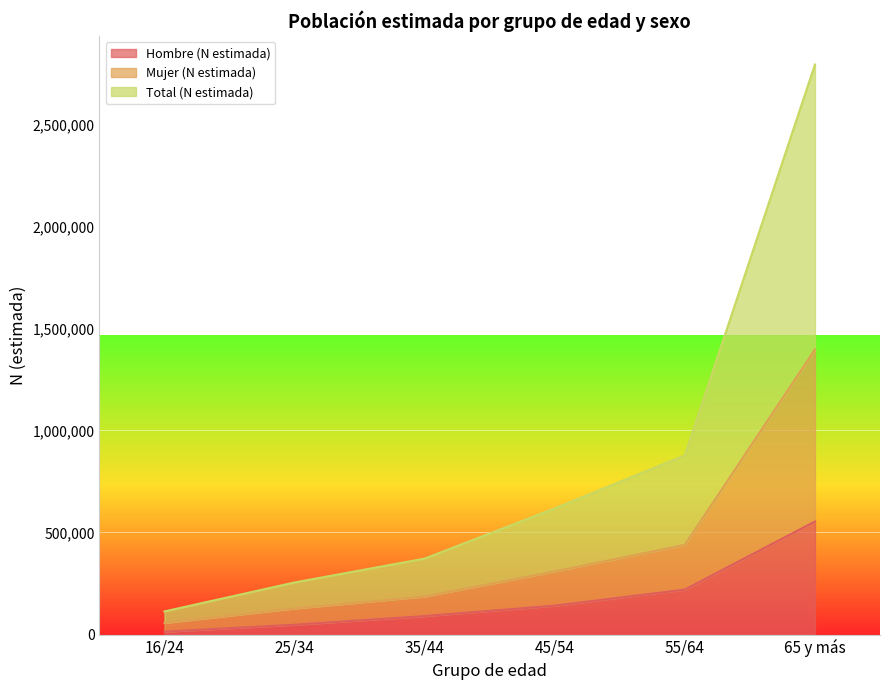

True or false: Mujer (N estimada) and Hombre (N estimada) cross at least once.

False